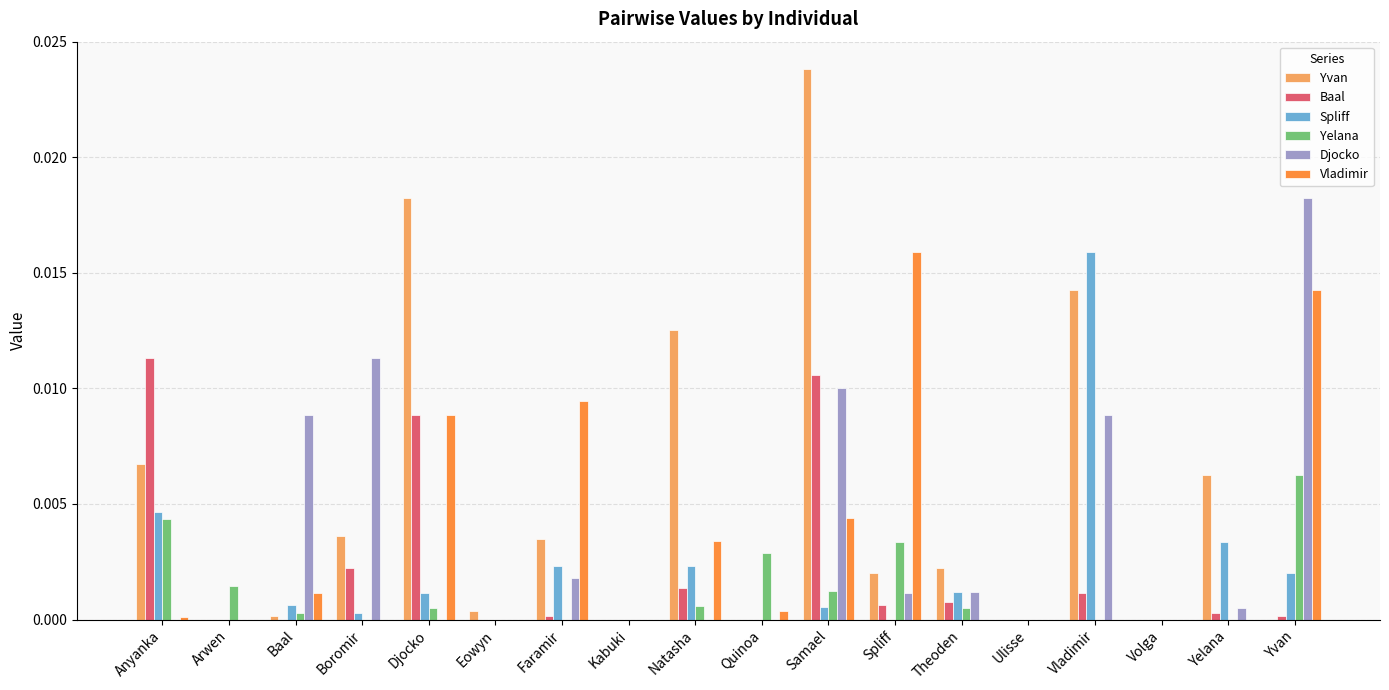

True or false: Djocko has a value of 0.0 at Spliff.

True